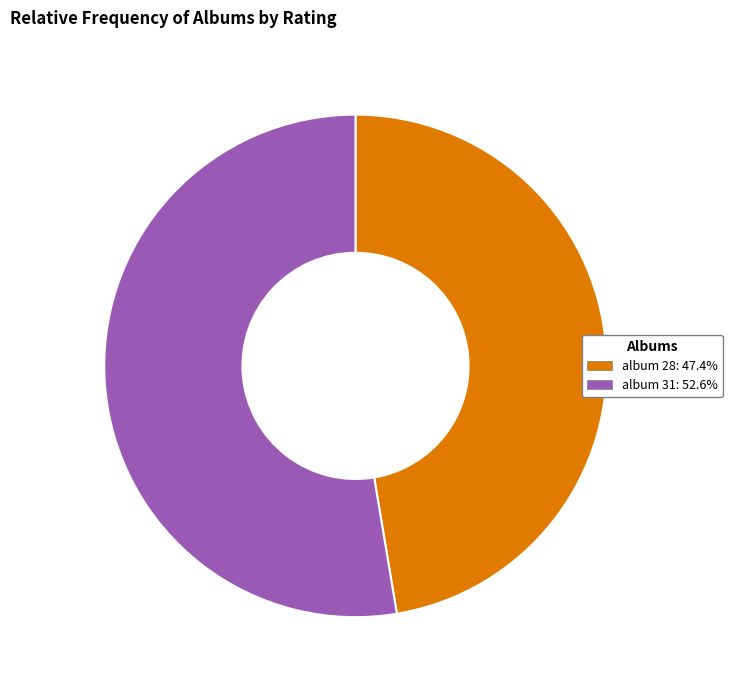

Is there a majority slice in this chart?

Yes